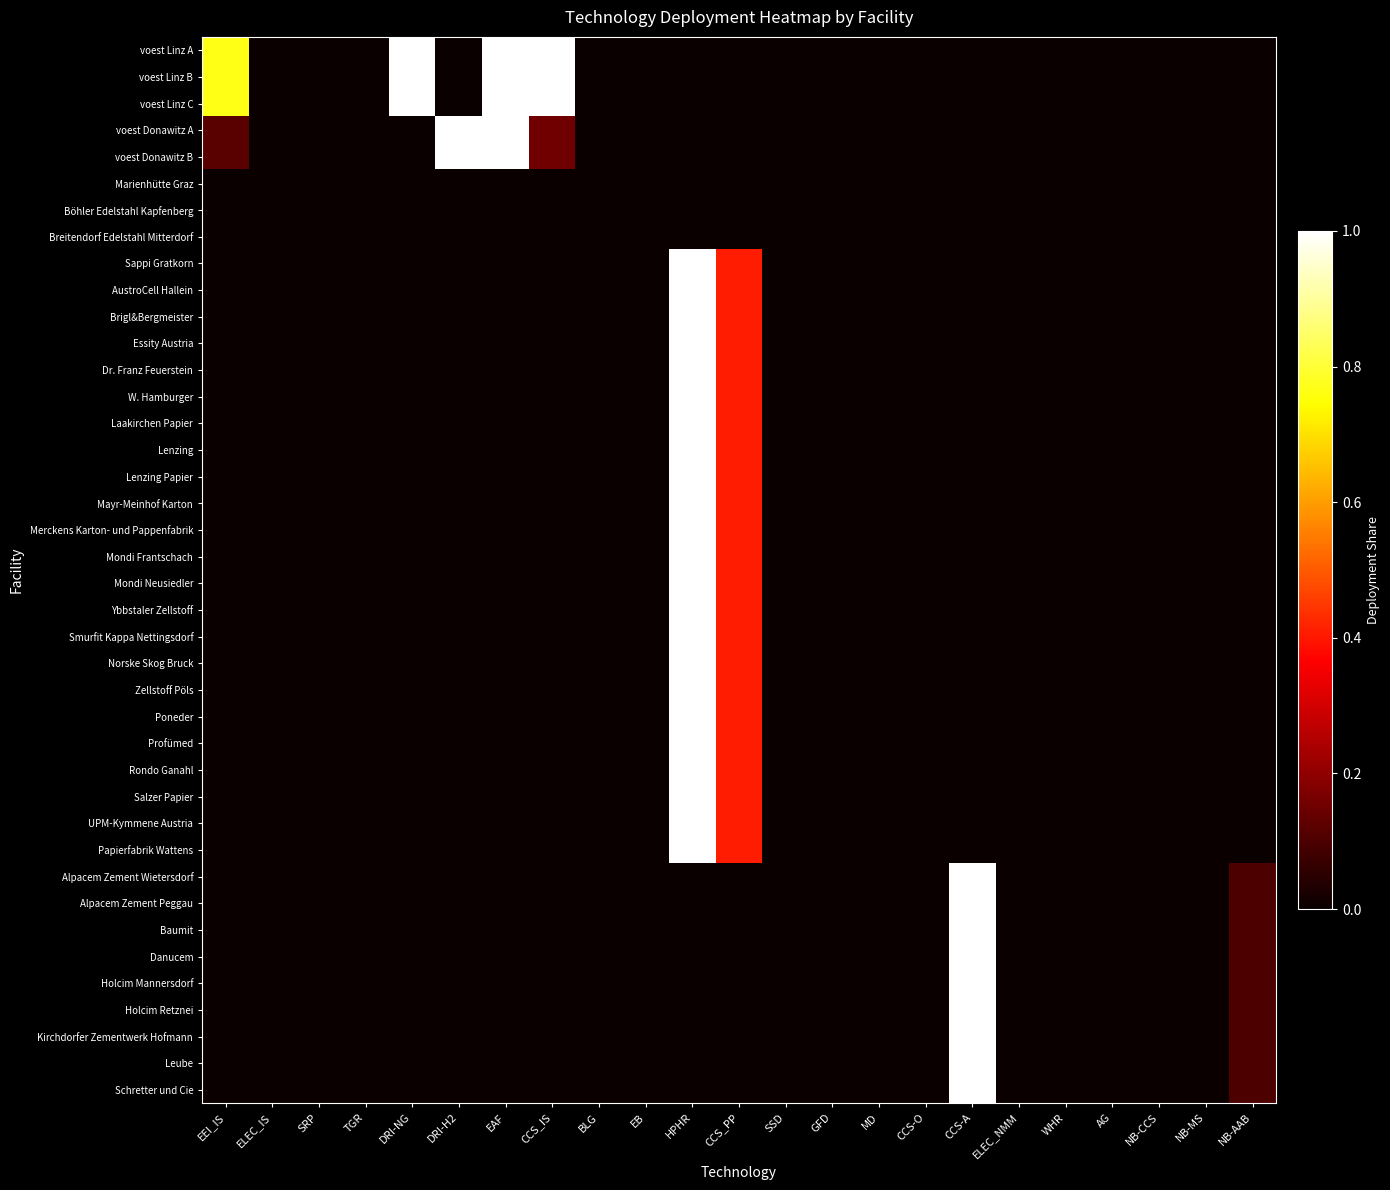

Reading right to left, extract all data points from this chart.

voest Linz A: NB-AAB=0.0	NB-MS=0.0	NB-CCS=0.0	AG=0.0	WHR=0.0	ELEC_NMM=0.0	CCS-A=0.0	CCS-O=0.0	MD=0.0	GFD=0.0	SSD=0.0	CCS_PP=0.0	HPHR=0.0	EB=0.0	BLG=0.0	CCS_IS=1.0	EAF=1.0	DRI-H2=0.0	DRI-NG=1.0	TGR=0.0	SRP=0.0	ELEC_IS=0.0	EEI_IS=0.8
voest Linz B: NB-AAB=0.0	NB-MS=0.0	NB-CCS=0.0	AG=0.0	WHR=0.0	ELEC_NMM=0.0	CCS-A=0.0	CCS-O=0.0	MD=0.0	GFD=0.0	SSD=0.0	CCS_PP=0.0	HPHR=0.0	EB=0.0	BLG=0.0	CCS_IS=1.0	EAF=1.0	DRI-H2=0.0	DRI-NG=1.0	TGR=0.0	SRP=0.0	ELEC_IS=0.0	EEI_IS=0.8
voest Linz C: NB-AAB=0.0	NB-MS=0.0	NB-CCS=0.0	AG=0.0	WHR=0.0	ELEC_NMM=0.0	CCS-A=0.0	CCS-O=0.0	MD=0.0	GFD=0.0	SSD=0.0	CCS_PP=0.0	HPHR=0.0	EB=0.0	BLG=0.0	CCS_IS=1.0	EAF=1.0	DRI-H2=0.0	DRI-NG=1.0	TGR=0.0	SRP=0.0	ELEC_IS=0.0	EEI_IS=0.8
voest Donawitz A: NB-AAB=0.0	NB-MS=0.0	NB-CCS=0.0	AG=0.0	WHR=0.0	ELEC_NMM=0.0	CCS-A=0.0	CCS-O=0.0	MD=0.0	GFD=0.0	SSD=0.0	CCS_PP=0.0	HPHR=0.0	EB=0.0	BLG=0.0	CCS_IS=0.2	EAF=1.0	DRI-H2=1.0	DRI-NG=0.0	TGR=0.0	SRP=0.0	ELEC_IS=0.0	EEI_IS=0.1
voest Donawitz B: NB-AAB=0.0	NB-MS=0.0	NB-CCS=0.0	AG=0.0	WHR=0.0	ELEC_NMM=0.0	CCS-A=0.0	CCS-O=0.0	MD=0.0	GFD=0.0	SSD=0.0	CCS_PP=0.0	HPHR=0.0	EB=0.0	BLG=0.0	CCS_IS=0.2	EAF=1.0	DRI-H2=1.0	DRI-NG=0.0	TGR=0.0	SRP=0.0	ELEC_IS=0.0	EEI_IS=0.1
Marienhütte Graz: NB-AAB=0.0	NB-MS=0.0	NB-CCS=0.0	AG=0.0	WHR=0.0	ELEC_NMM=0.0	CCS-A=0.0	CCS-O=0.0	MD=0.0	GFD=0.0	SSD=0.0	CCS_PP=0.0	HPHR=0.0	EB=0.0	BLG=0.0	CCS_IS=0.0	EAF=0.0	DRI-H2=0.0	DRI-NG=0.0	TGR=0.0	SRP=0.0	ELEC_IS=0.0	EEI_IS=0.0
Böhler Edelstahl Kapfenberg: NB-AAB=0.0	NB-MS=0.0	NB-CCS=0.0	AG=0.0	WHR=0.0	ELEC_NMM=0.0	CCS-A=0.0	CCS-O=0.0	MD=0.0	GFD=0.0	SSD=0.0	CCS_PP=0.0	HPHR=0.0	EB=0.0	BLG=0.0	CCS_IS=0.0	EAF=0.0	DRI-H2=0.0	DRI-NG=0.0	TGR=0.0	SRP=0.0	ELEC_IS=0.0	EEI_IS=0.0
Breitendorf Edelstahl Mitterdorf: NB-AAB=0.0	NB-MS=0.0	NB-CCS=0.0	AG=0.0	WHR=0.0	ELEC_NMM=0.0	CCS-A=0.0	CCS-O=0.0	MD=0.0	GFD=0.0	SSD=0.0	CCS_PP=0.0	HPHR=0.0	EB=0.0	BLG=0.0	CCS_IS=0.0	EAF=0.0	DRI-H2=0.0	DRI-NG=0.0	TGR=0.0	SRP=0.0	ELEC_IS=0.0	EEI_IS=0.0
Sappi Gratkorn: NB-AAB=0.0	NB-MS=0.0	NB-CCS=0.0	AG=0.0	WHR=0.0	ELEC_NMM=0.0	CCS-A=0.0	CCS-O=0.0	MD=0.0	GFD=0.0	SSD=0.0	CCS_PP=0.4	HPHR=1.0	EB=0.0	BLG=0.0	CCS_IS=0.0	EAF=0.0	DRI-H2=0.0	DRI-NG=0.0	TGR=0.0	SRP=0.0	ELEC_IS=0.0	EEI_IS=0.0
AustroCell Hallein: NB-AAB=0.0	NB-MS=0.0	NB-CCS=0.0	AG=0.0	WHR=0.0	ELEC_NMM=0.0	CCS-A=0.0	CCS-O=0.0	MD=0.0	GFD=0.0	SSD=0.0	CCS_PP=0.4	HPHR=1.0	EB=0.0	BLG=0.0	CCS_IS=0.0	EAF=0.0	DRI-H2=0.0	DRI-NG=0.0	TGR=0.0	SRP=0.0	ELEC_IS=0.0	EEI_IS=0.0
Brigl&Bergmeister: NB-AAB=0.0	NB-MS=0.0	NB-CCS=0.0	AG=0.0	WHR=0.0	ELEC_NMM=0.0	CCS-A=0.0	CCS-O=0.0	MD=0.0	GFD=0.0	SSD=0.0	CCS_PP=0.4	HPHR=1.0	EB=0.0	BLG=0.0	CCS_IS=0.0	EAF=0.0	DRI-H2=0.0	DRI-NG=0.0	TGR=0.0	SRP=0.0	ELEC_IS=0.0	EEI_IS=0.0
Essity Austria: NB-AAB=0.0	NB-MS=0.0	NB-CCS=0.0	AG=0.0	WHR=0.0	ELEC_NMM=0.0	CCS-A=0.0	CCS-O=0.0	MD=0.0	GFD=0.0	SSD=0.0	CCS_PP=0.4	HPHR=1.0	EB=0.0	BLG=0.0	CCS_IS=0.0	EAF=0.0	DRI-H2=0.0	DRI-NG=0.0	TGR=0.0	SRP=0.0	ELEC_IS=0.0	EEI_IS=0.0
Dr. Franz Feuerstein: NB-AAB=0.0	NB-MS=0.0	NB-CCS=0.0	AG=0.0	WHR=0.0	ELEC_NMM=0.0	CCS-A=0.0	CCS-O=0.0	MD=0.0	GFD=0.0	SSD=0.0	CCS_PP=0.4	HPHR=1.0	EB=0.0	BLG=0.0	CCS_IS=0.0	EAF=0.0	DRI-H2=0.0	DRI-NG=0.0	TGR=0.0	SRP=0.0	ELEC_IS=0.0	EEI_IS=0.0
W. Hamburger: NB-AAB=0.0	NB-MS=0.0	NB-CCS=0.0	AG=0.0	WHR=0.0	ELEC_NMM=0.0	CCS-A=0.0	CCS-O=0.0	MD=0.0	GFD=0.0	SSD=0.0	CCS_PP=0.4	HPHR=1.0	EB=0.0	BLG=0.0	CCS_IS=0.0	EAF=0.0	DRI-H2=0.0	DRI-NG=0.0	TGR=0.0	SRP=0.0	ELEC_IS=0.0	EEI_IS=0.0
Laakirchen Papier: NB-AAB=0.0	NB-MS=0.0	NB-CCS=0.0	AG=0.0	WHR=0.0	ELEC_NMM=0.0	CCS-A=0.0	CCS-O=0.0	MD=0.0	GFD=0.0	SSD=0.0	CCS_PP=0.4	HPHR=1.0	EB=0.0	BLG=0.0	CCS_IS=0.0	EAF=0.0	DRI-H2=0.0	DRI-NG=0.0	TGR=0.0	SRP=0.0	ELEC_IS=0.0	EEI_IS=0.0
Lenzing: NB-AAB=0.0	NB-MS=0.0	NB-CCS=0.0	AG=0.0	WHR=0.0	ELEC_NMM=0.0	CCS-A=0.0	CCS-O=0.0	MD=0.0	GFD=0.0	SSD=0.0	CCS_PP=0.4	HPHR=1.0	EB=0.0	BLG=0.0	CCS_IS=0.0	EAF=0.0	DRI-H2=0.0	DRI-NG=0.0	TGR=0.0	SRP=0.0	ELEC_IS=0.0	EEI_IS=0.0
Lenzing Papier: NB-AAB=0.0	NB-MS=0.0	NB-CCS=0.0	AG=0.0	WHR=0.0	ELEC_NMM=0.0	CCS-A=0.0	CCS-O=0.0	MD=0.0	GFD=0.0	SSD=0.0	CCS_PP=0.4	HPHR=1.0	EB=0.0	BLG=0.0	CCS_IS=0.0	EAF=0.0	DRI-H2=0.0	DRI-NG=0.0	TGR=0.0	SRP=0.0	ELEC_IS=0.0	EEI_IS=0.0
Mayr-Meinhof Karton: NB-AAB=0.0	NB-MS=0.0	NB-CCS=0.0	AG=0.0	WHR=0.0	ELEC_NMM=0.0	CCS-A=0.0	CCS-O=0.0	MD=0.0	GFD=0.0	SSD=0.0	CCS_PP=0.4	HPHR=1.0	EB=0.0	BLG=0.0	CCS_IS=0.0	EAF=0.0	DRI-H2=0.0	DRI-NG=0.0	TGR=0.0	SRP=0.0	ELEC_IS=0.0	EEI_IS=0.0
Merckens Karton- und Pappenfabrik: NB-AAB=0.0	NB-MS=0.0	NB-CCS=0.0	AG=0.0	WHR=0.0	ELEC_NMM=0.0	CCS-A=0.0	CCS-O=0.0	MD=0.0	GFD=0.0	SSD=0.0	CCS_PP=0.4	HPHR=1.0	EB=0.0	BLG=0.0	CCS_IS=0.0	EAF=0.0	DRI-H2=0.0	DRI-NG=0.0	TGR=0.0	SRP=0.0	ELEC_IS=0.0	EEI_IS=0.0
Mondi Frantschach: NB-AAB=0.0	NB-MS=0.0	NB-CCS=0.0	AG=0.0	WHR=0.0	ELEC_NMM=0.0	CCS-A=0.0	CCS-O=0.0	MD=0.0	GFD=0.0	SSD=0.0	CCS_PP=0.4	HPHR=1.0	EB=0.0	BLG=0.0	CCS_IS=0.0	EAF=0.0	DRI-H2=0.0	DRI-NG=0.0	TGR=0.0	SRP=0.0	ELEC_IS=0.0	EEI_IS=0.0
Mondi Neusiedler: NB-AAB=0.0	NB-MS=0.0	NB-CCS=0.0	AG=0.0	WHR=0.0	ELEC_NMM=0.0	CCS-A=0.0	CCS-O=0.0	MD=0.0	GFD=0.0	SSD=0.0	CCS_PP=0.4	HPHR=1.0	EB=0.0	BLG=0.0	CCS_IS=0.0	EAF=0.0	DRI-H2=0.0	DRI-NG=0.0	TGR=0.0	SRP=0.0	ELEC_IS=0.0	EEI_IS=0.0
Ybbstaler Zellstoff: NB-AAB=0.0	NB-MS=0.0	NB-CCS=0.0	AG=0.0	WHR=0.0	ELEC_NMM=0.0	CCS-A=0.0	CCS-O=0.0	MD=0.0	GFD=0.0	SSD=0.0	CCS_PP=0.4	HPHR=1.0	EB=0.0	BLG=0.0	CCS_IS=0.0	EAF=0.0	DRI-H2=0.0	DRI-NG=0.0	TGR=0.0	SRP=0.0	ELEC_IS=0.0	EEI_IS=0.0
Smurfit Kappa Nettingsdorf: NB-AAB=0.0	NB-MS=0.0	NB-CCS=0.0	AG=0.0	WHR=0.0	ELEC_NMM=0.0	CCS-A=0.0	CCS-O=0.0	MD=0.0	GFD=0.0	SSD=0.0	CCS_PP=0.4	HPHR=1.0	EB=0.0	BLG=0.0	CCS_IS=0.0	EAF=0.0	DRI-H2=0.0	DRI-NG=0.0	TGR=0.0	SRP=0.0	ELEC_IS=0.0	EEI_IS=0.0
Norske Skog Bruck: NB-AAB=0.0	NB-MS=0.0	NB-CCS=0.0	AG=0.0	WHR=0.0	ELEC_NMM=0.0	CCS-A=0.0	CCS-O=0.0	MD=0.0	GFD=0.0	SSD=0.0	CCS_PP=0.4	HPHR=1.0	EB=0.0	BLG=0.0	CCS_IS=0.0	EAF=0.0	DRI-H2=0.0	DRI-NG=0.0	TGR=0.0	SRP=0.0	ELEC_IS=0.0	EEI_IS=0.0
Zellstoff Pöls: NB-AAB=0.0	NB-MS=0.0	NB-CCS=0.0	AG=0.0	WHR=0.0	ELEC_NMM=0.0	CCS-A=0.0	CCS-O=0.0	MD=0.0	GFD=0.0	SSD=0.0	CCS_PP=0.4	HPHR=1.0	EB=0.0	BLG=0.0	CCS_IS=0.0	EAF=0.0	DRI-H2=0.0	DRI-NG=0.0	TGR=0.0	SRP=0.0	ELEC_IS=0.0	EEI_IS=0.0
Poneder: NB-AAB=0.0	NB-MS=0.0	NB-CCS=0.0	AG=0.0	WHR=0.0	ELEC_NMM=0.0	CCS-A=0.0	CCS-O=0.0	MD=0.0	GFD=0.0	SSD=0.0	CCS_PP=0.4	HPHR=1.0	EB=0.0	BLG=0.0	CCS_IS=0.0	EAF=0.0	DRI-H2=0.0	DRI-NG=0.0	TGR=0.0	SRP=0.0	ELEC_IS=0.0	EEI_IS=0.0
Profümed: NB-AAB=0.0	NB-MS=0.0	NB-CCS=0.0	AG=0.0	WHR=0.0	ELEC_NMM=0.0	CCS-A=0.0	CCS-O=0.0	MD=0.0	GFD=0.0	SSD=0.0	CCS_PP=0.4	HPHR=1.0	EB=0.0	BLG=0.0	CCS_IS=0.0	EAF=0.0	DRI-H2=0.0	DRI-NG=0.0	TGR=0.0	SRP=0.0	ELEC_IS=0.0	EEI_IS=0.0
Rondo Ganahl: NB-AAB=0.0	NB-MS=0.0	NB-CCS=0.0	AG=0.0	WHR=0.0	ELEC_NMM=0.0	CCS-A=0.0	CCS-O=0.0	MD=0.0	GFD=0.0	SSD=0.0	CCS_PP=0.4	HPHR=1.0	EB=0.0	BLG=0.0	CCS_IS=0.0	EAF=0.0	DRI-H2=0.0	DRI-NG=0.0	TGR=0.0	SRP=0.0	ELEC_IS=0.0	EEI_IS=0.0
Salzer Papier: NB-AAB=0.0	NB-MS=0.0	NB-CCS=0.0	AG=0.0	WHR=0.0	ELEC_NMM=0.0	CCS-A=0.0	CCS-O=0.0	MD=0.0	GFD=0.0	SSD=0.0	CCS_PP=0.4	HPHR=1.0	EB=0.0	BLG=0.0	CCS_IS=0.0	EAF=0.0	DRI-H2=0.0	DRI-NG=0.0	TGR=0.0	SRP=0.0	ELEC_IS=0.0	EEI_IS=0.0
UPM-Kymmene Austria: NB-AAB=0.0	NB-MS=0.0	NB-CCS=0.0	AG=0.0	WHR=0.0	ELEC_NMM=0.0	CCS-A=0.0	CCS-O=0.0	MD=0.0	GFD=0.0	SSD=0.0	CCS_PP=0.4	HPHR=1.0	EB=0.0	BLG=0.0	CCS_IS=0.0	EAF=0.0	DRI-H2=0.0	DRI-NG=0.0	TGR=0.0	SRP=0.0	ELEC_IS=0.0	EEI_IS=0.0
Papierfabrik Wattens: NB-AAB=0.0	NB-MS=0.0	NB-CCS=0.0	AG=0.0	WHR=0.0	ELEC_NMM=0.0	CCS-A=0.0	CCS-O=0.0	MD=0.0	GFD=0.0	SSD=0.0	CCS_PP=0.4	HPHR=1.0	EB=0.0	BLG=0.0	CCS_IS=0.0	EAF=0.0	DRI-H2=0.0	DRI-NG=0.0	TGR=0.0	SRP=0.0	ELEC_IS=0.0	EEI_IS=0.0
Alpacem Zement Wietersdorf: NB-AAB=0.1	NB-MS=0.0	NB-CCS=0.0	AG=0.0	WHR=0.0	ELEC_NMM=0.0	CCS-A=1.0	CCS-O=0.0	MD=0.0	GFD=0.0	SSD=0.0	CCS_PP=0.0	HPHR=0.0	EB=0.0	BLG=0.0	CCS_IS=0.0	EAF=0.0	DRI-H2=0.0	DRI-NG=0.0	TGR=0.0	SRP=0.0	ELEC_IS=0.0	EEI_IS=0.0
Alpacem Zement Peggau: NB-AAB=0.1	NB-MS=0.0	NB-CCS=0.0	AG=0.0	WHR=0.0	ELEC_NMM=0.0	CCS-A=1.0	CCS-O=0.0	MD=0.0	GFD=0.0	SSD=0.0	CCS_PP=0.0	HPHR=0.0	EB=0.0	BLG=0.0	CCS_IS=0.0	EAF=0.0	DRI-H2=0.0	DRI-NG=0.0	TGR=0.0	SRP=0.0	ELEC_IS=0.0	EEI_IS=0.0
Baumit: NB-AAB=0.1	NB-MS=0.0	NB-CCS=0.0	AG=0.0	WHR=0.0	ELEC_NMM=0.0	CCS-A=1.0	CCS-O=0.0	MD=0.0	GFD=0.0	SSD=0.0	CCS_PP=0.0	HPHR=0.0	EB=0.0	BLG=0.0	CCS_IS=0.0	EAF=0.0	DRI-H2=0.0	DRI-NG=0.0	TGR=0.0	SRP=0.0	ELEC_IS=0.0	EEI_IS=0.0
Danucem: NB-AAB=0.1	NB-MS=0.0	NB-CCS=0.0	AG=0.0	WHR=0.0	ELEC_NMM=0.0	CCS-A=1.0	CCS-O=0.0	MD=0.0	GFD=0.0	SSD=0.0	CCS_PP=0.0	HPHR=0.0	EB=0.0	BLG=0.0	CCS_IS=0.0	EAF=0.0	DRI-H2=0.0	DRI-NG=0.0	TGR=0.0	SRP=0.0	ELEC_IS=0.0	EEI_IS=0.0
Holcim Mannersdorf: NB-AAB=0.1	NB-MS=0.0	NB-CCS=0.0	AG=0.0	WHR=0.0	ELEC_NMM=0.0	CCS-A=1.0	CCS-O=0.0	MD=0.0	GFD=0.0	SSD=0.0	CCS_PP=0.0	HPHR=0.0	EB=0.0	BLG=0.0	CCS_IS=0.0	EAF=0.0	DRI-H2=0.0	DRI-NG=0.0	TGR=0.0	SRP=0.0	ELEC_IS=0.0	EEI_IS=0.0
Holcim Retznei: NB-AAB=0.1	NB-MS=0.0	NB-CCS=0.0	AG=0.0	WHR=0.0	ELEC_NMM=0.0	CCS-A=1.0	CCS-O=0.0	MD=0.0	GFD=0.0	SSD=0.0	CCS_PP=0.0	HPHR=0.0	EB=0.0	BLG=0.0	CCS_IS=0.0	EAF=0.0	DRI-H2=0.0	DRI-NG=0.0	TGR=0.0	SRP=0.0	ELEC_IS=0.0	EEI_IS=0.0
Kirchdorfer Zementwerk Hofmann: NB-AAB=0.1	NB-MS=0.0	NB-CCS=0.0	AG=0.0	WHR=0.0	ELEC_NMM=0.0	CCS-A=1.0	CCS-O=0.0	MD=0.0	GFD=0.0	SSD=0.0	CCS_PP=0.0	HPHR=0.0	EB=0.0	BLG=0.0	CCS_IS=0.0	EAF=0.0	DRI-H2=0.0	DRI-NG=0.0	TGR=0.0	SRP=0.0	ELEC_IS=0.0	EEI_IS=0.0
Leube: NB-AAB=0.1	NB-MS=0.0	NB-CCS=0.0	AG=0.0	WHR=0.0	ELEC_NMM=0.0	CCS-A=1.0	CCS-O=0.0	MD=0.0	GFD=0.0	SSD=0.0	CCS_PP=0.0	HPHR=0.0	EB=0.0	BLG=0.0	CCS_IS=0.0	EAF=0.0	DRI-H2=0.0	DRI-NG=0.0	TGR=0.0	SRP=0.0	ELEC_IS=0.0	EEI_IS=0.0
Schretter und Cie: NB-AAB=0.1	NB-MS=0.0	NB-CCS=0.0	AG=0.0	WHR=0.0	ELEC_NMM=0.0	CCS-A=1.0	CCS-O=0.0	MD=0.0	GFD=0.0	SSD=0.0	CCS_PP=0.0	HPHR=0.0	EB=0.0	BLG=0.0	CCS_IS=0.0	EAF=0.0	DRI-H2=0.0	DRI-NG=0.0	TGR=0.0	SRP=0.0	ELEC_IS=0.0	EEI_IS=0.0